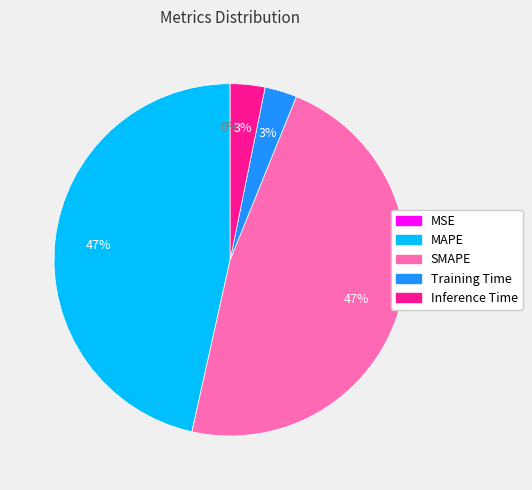

To the nearest percent, what portion does SMAPE represent?

47%